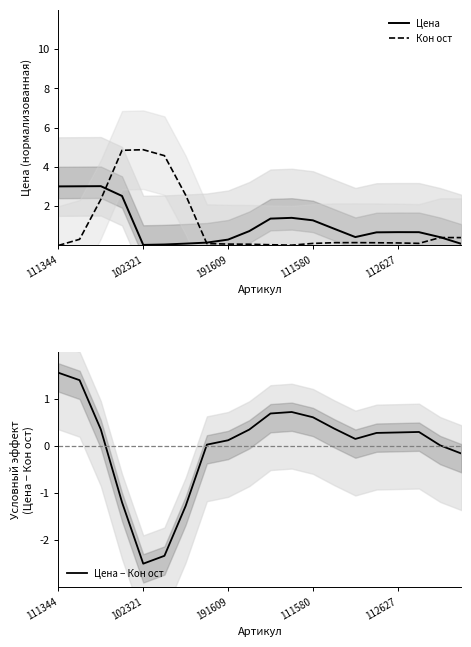

Where does the Цена − Кон ост series first go above 0?

111344